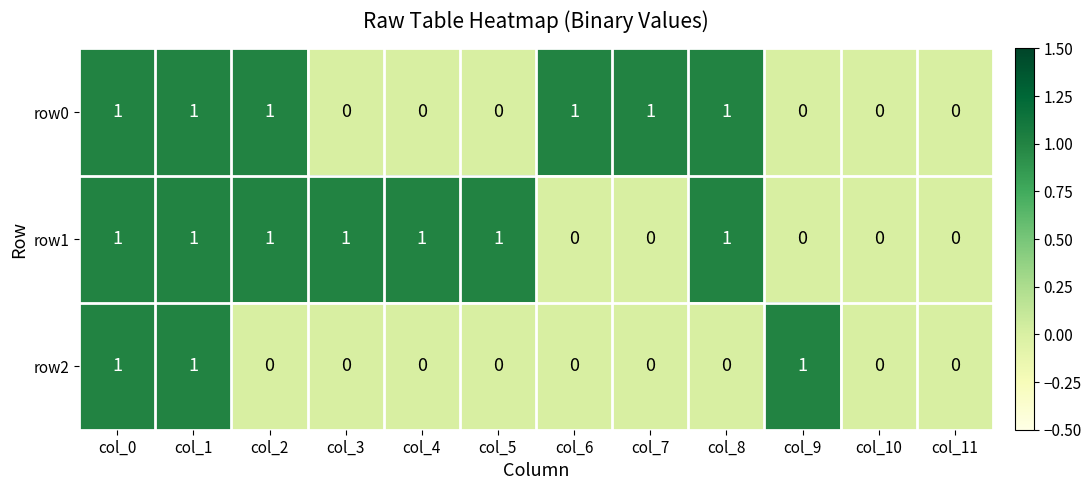

Is the value of row0 at col_1 greater than the value of row2 at col_3?

Yes